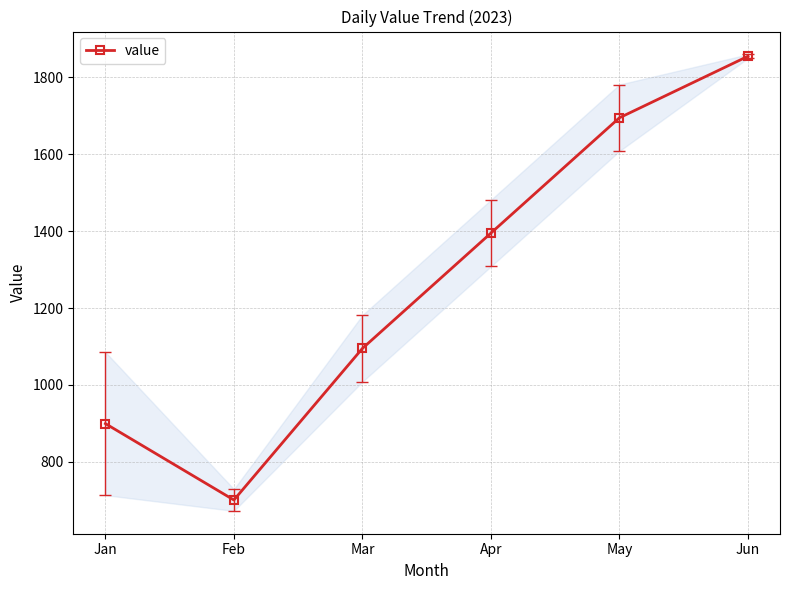

What is the sum of all values?

7640.1